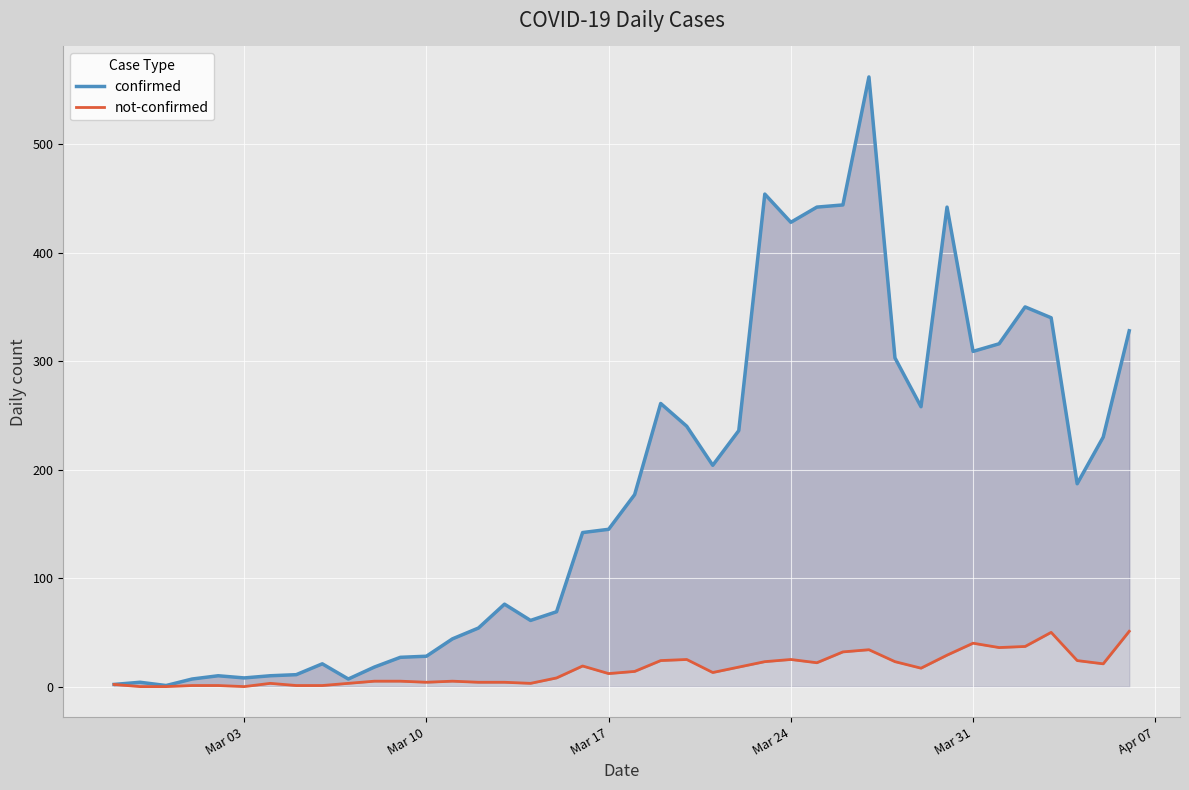

Reading left to right, what are all the values shown in this chart?

confirmed: 2	4	1	7	10	8	10	11	21	7	18	27	28	44	54	76	61	69	142	145	177	261	240	204	236	454	428	442	444	562	303	258	442	309	316	350	340	187	230	328
not-confirmed: 2	0	0	1	1	0	3	1	1	3	5	5	4	5	4	4	3	8	19	12	14	24	25	13	18	23	25	22	32	34	23	17	29	40	36	37	50	24	21	51